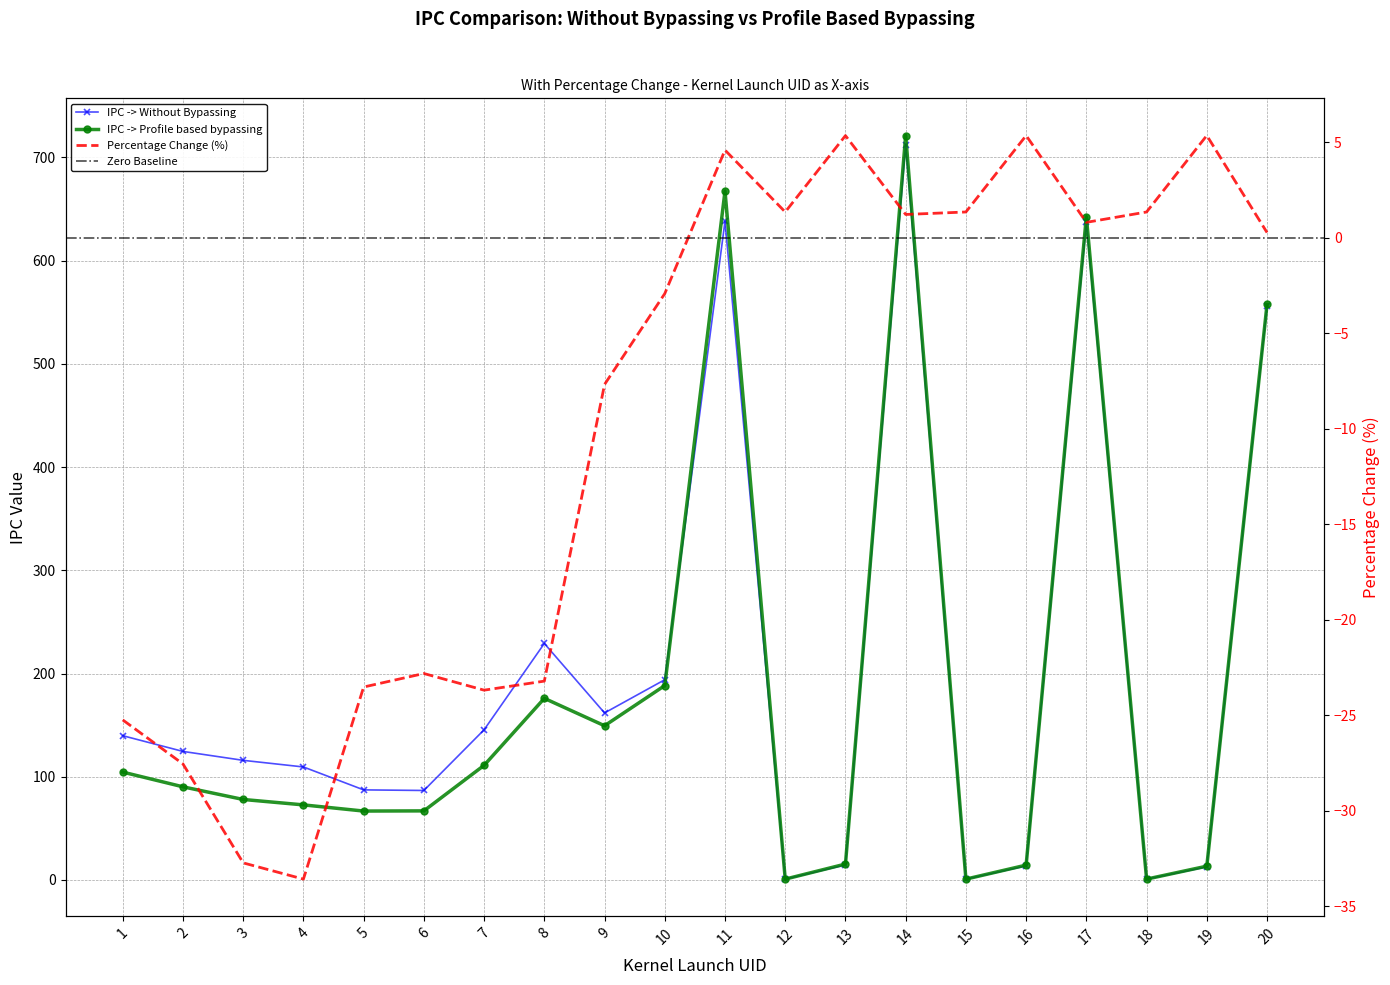

List the labels in order of percentage change value, smallest first.

4, 3, 2, 1, 7, 5, 8, 6, 9, 10, 20, 17, 14, 12, 15, 18, 11, 13, 16, 19